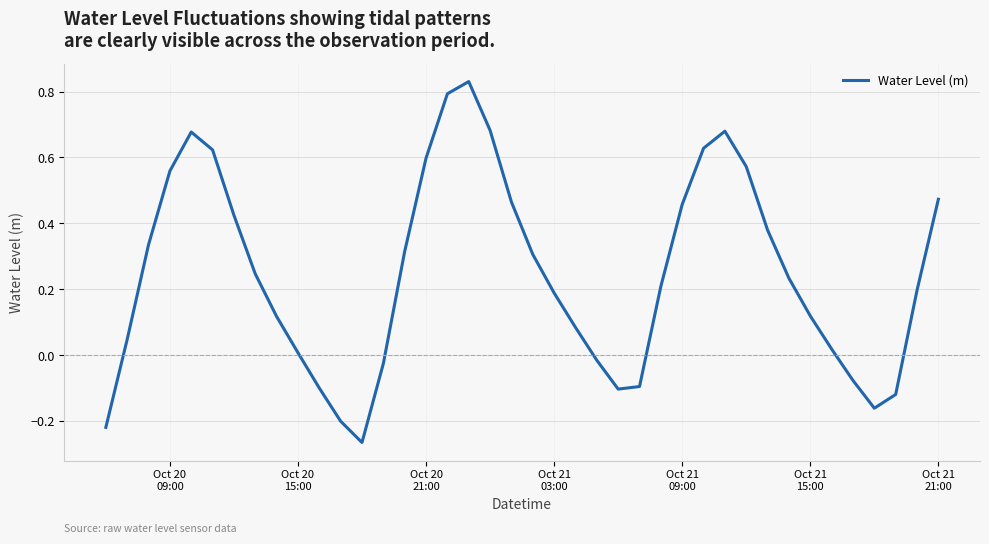

What is the difference between the maximum and minimum values?

1.1